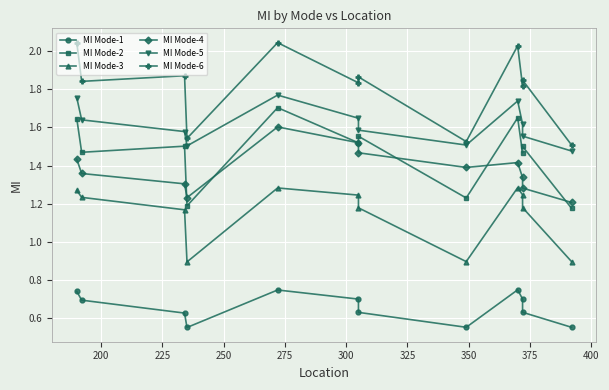

Which series has the largest total across all categories?

MI Mode-6